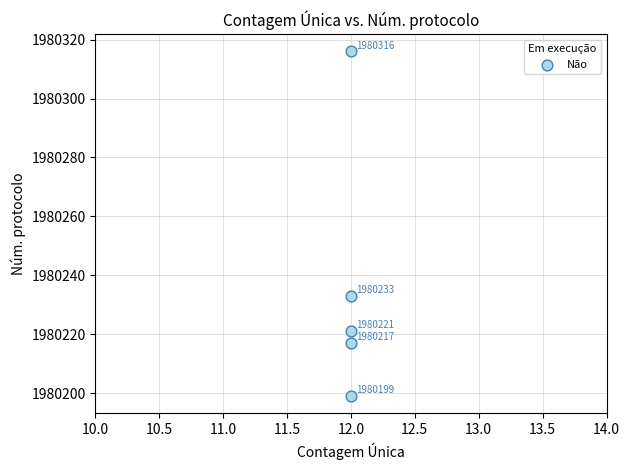

What Y value in the scatter plot is closest to 1980257?

1980233